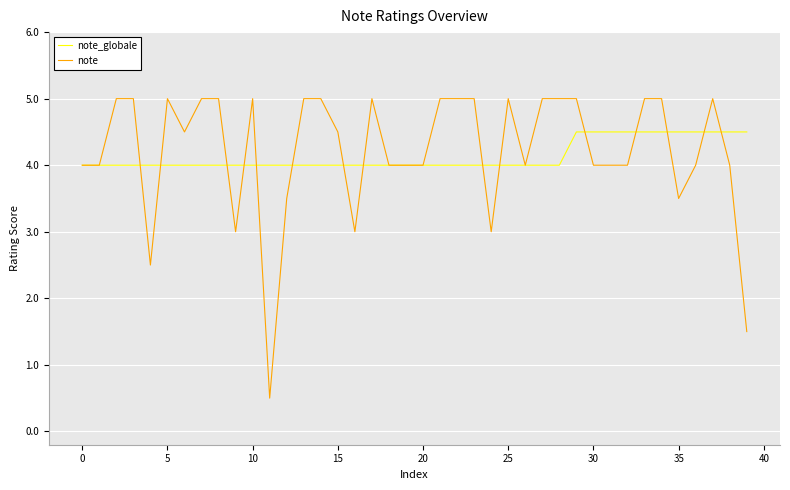

Which series has the widest spread of values?

note